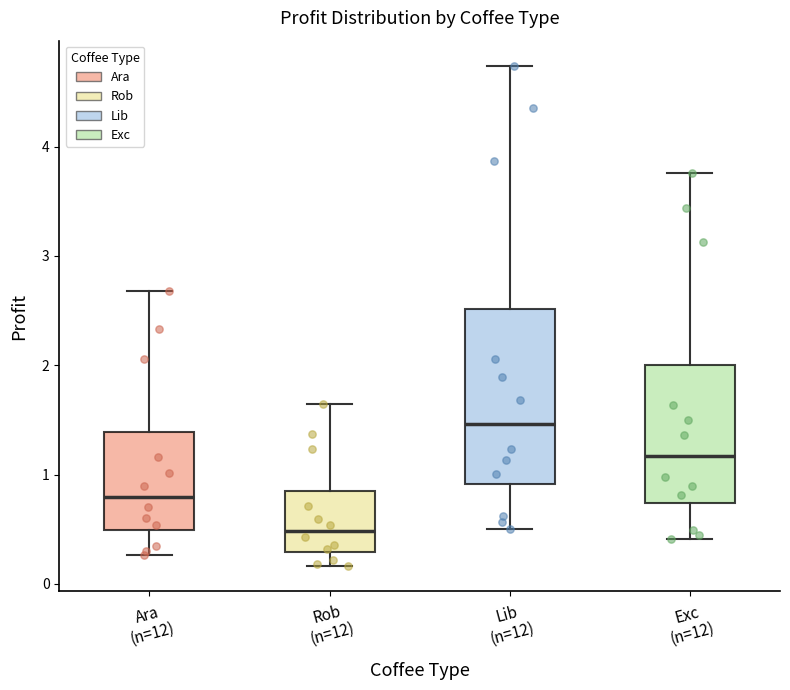

Which box is the tallest, from its lower edge to its upper edge?

Lib (n=12)